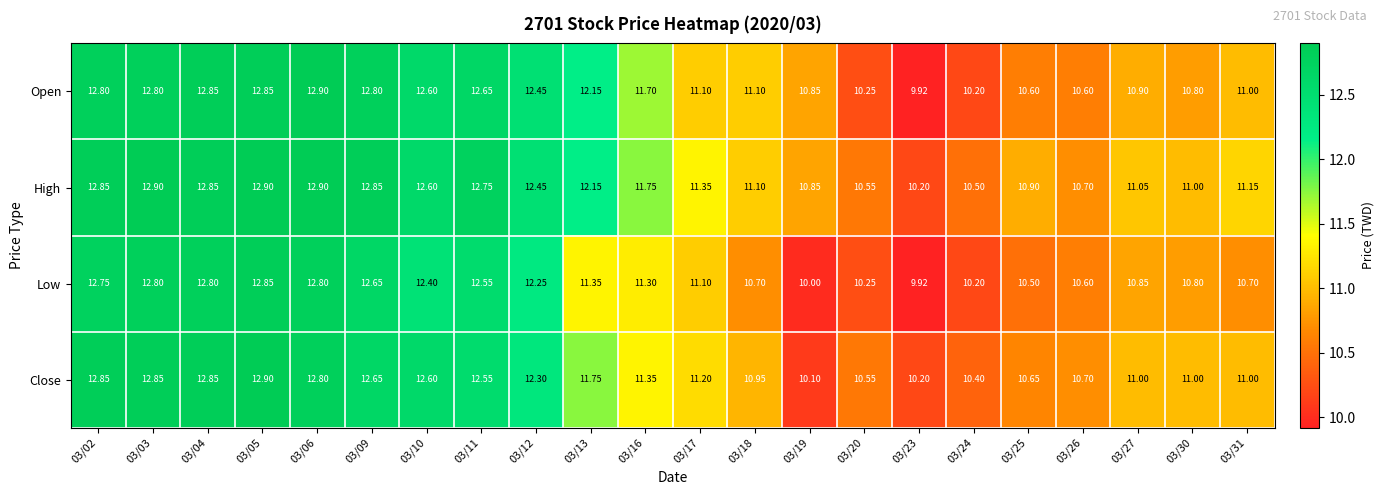

Which series has the largest total across all categories?

High